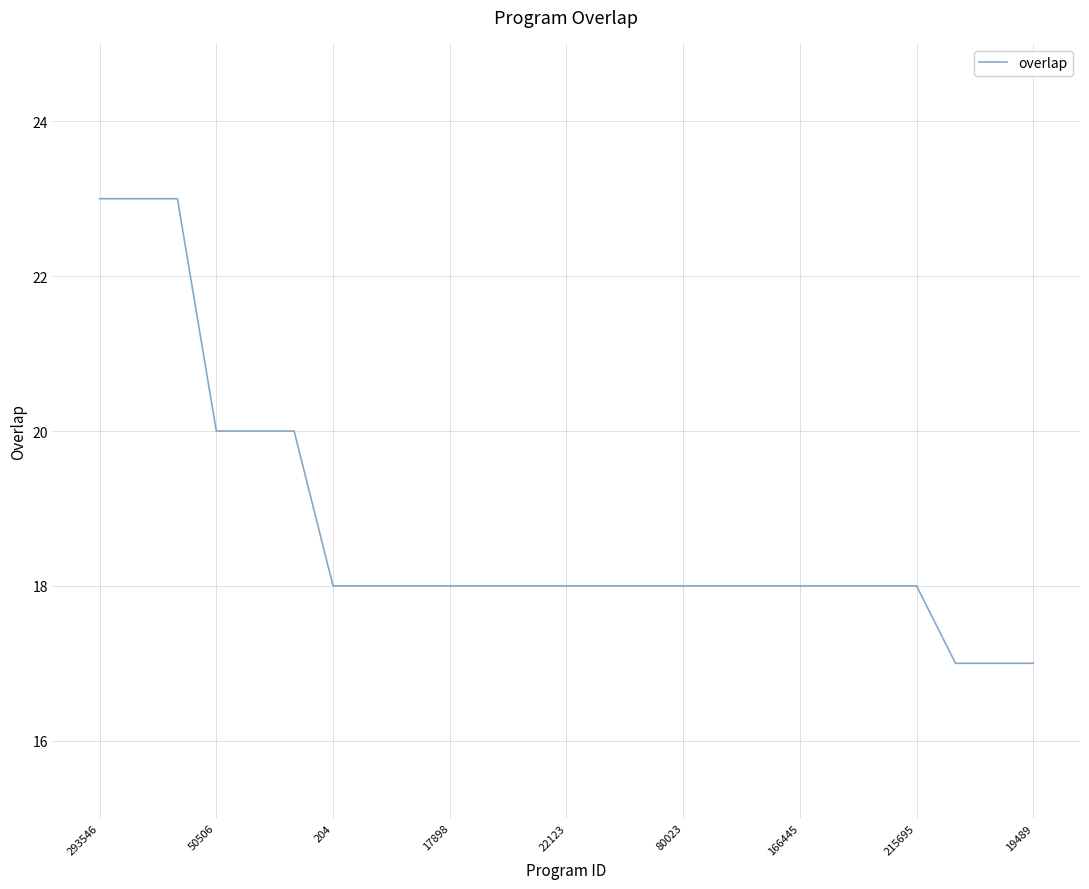

What is the maximum value shown in the chart?

23